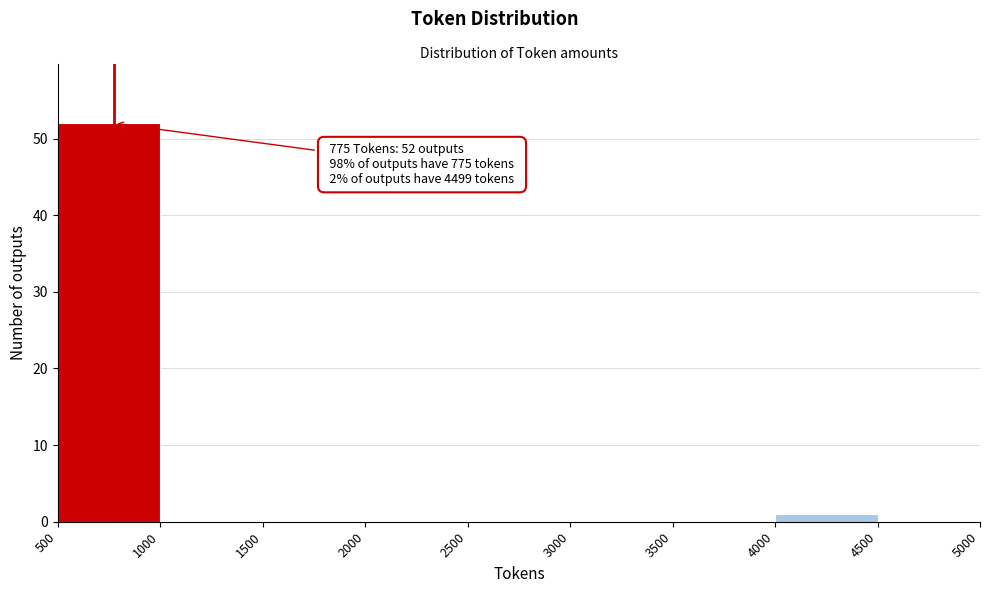

Over which range of the x-axis is the bar tallest?

500 to 1000